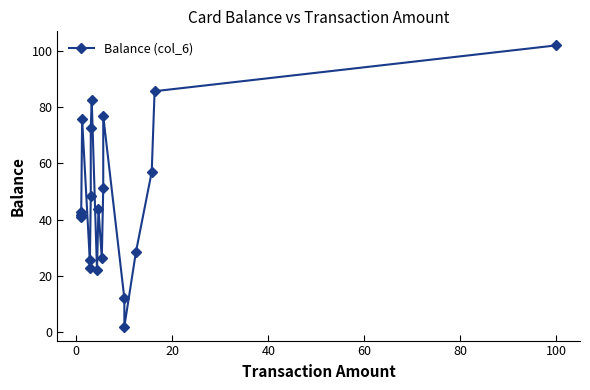

What is the sum of all values?

959.8